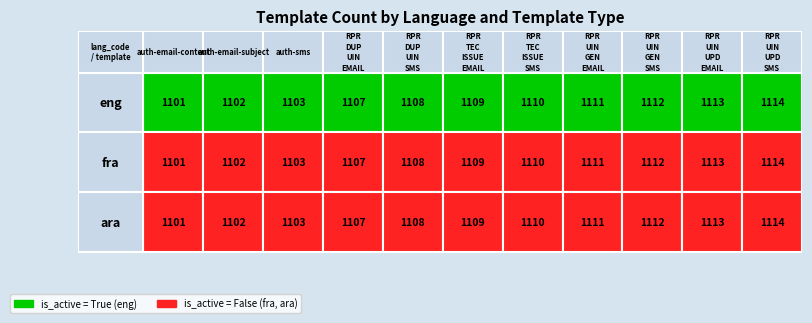

What is the average value of the fra series?

1108